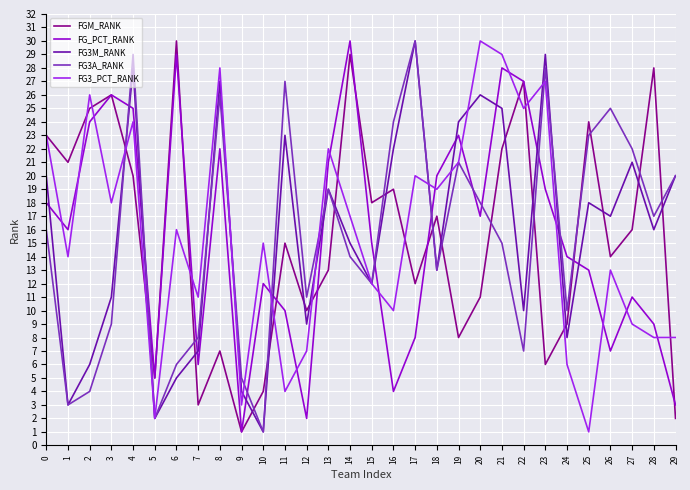

What are all the series names shown in the legend?

FGM_RANK, FG_PCT_RANK, FG3M_RANK, FG3A_RANK, FG3_PCT_RANK